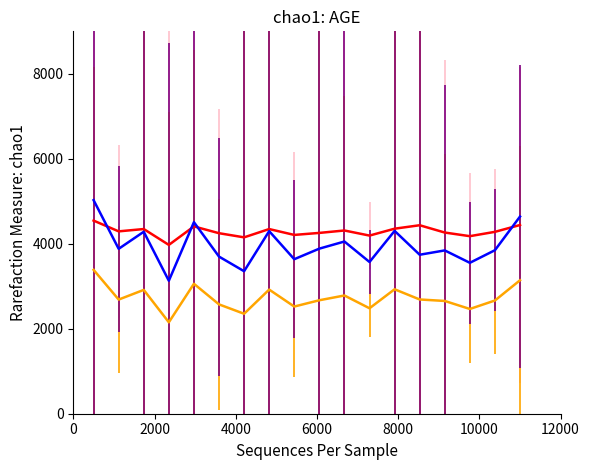

What is the maximum value shown in the chart?

5026.9